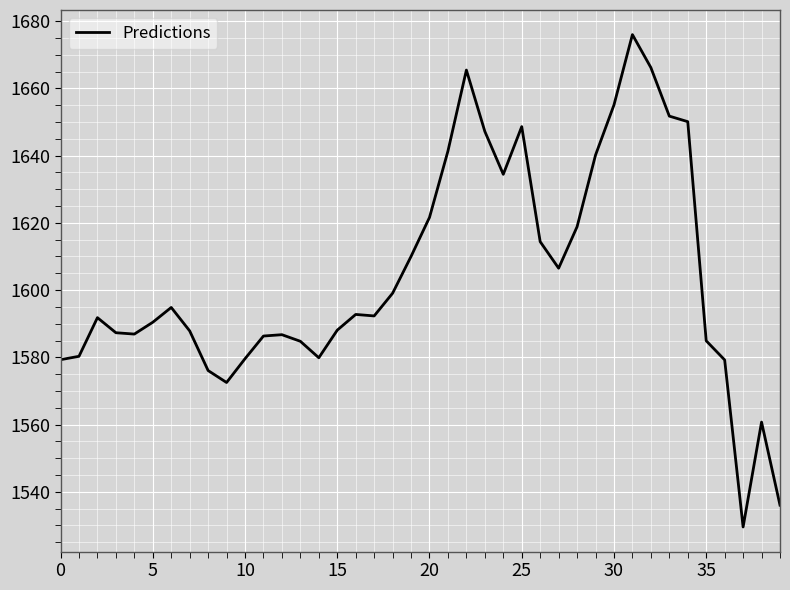

What is the difference between the maximum and minimum values?

146.4